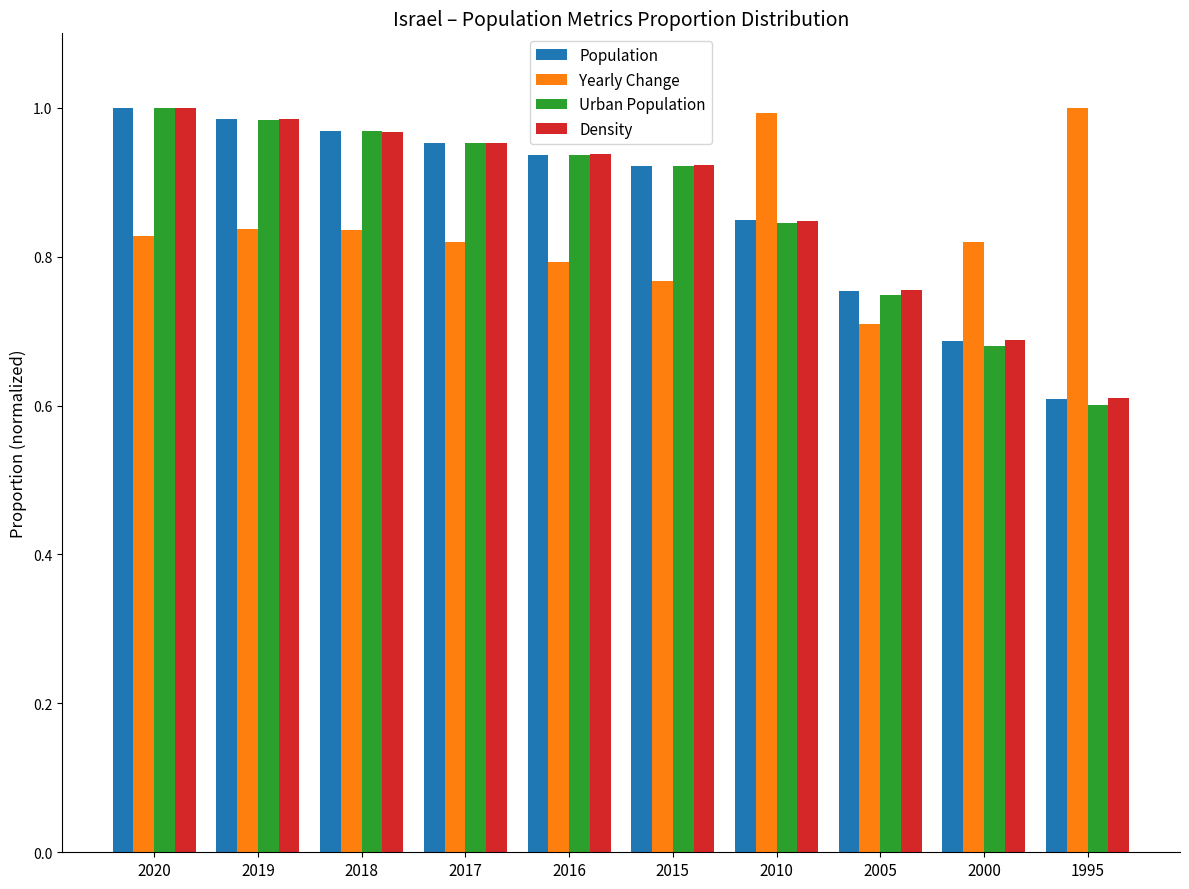

How many distinct data groups are displayed?

4